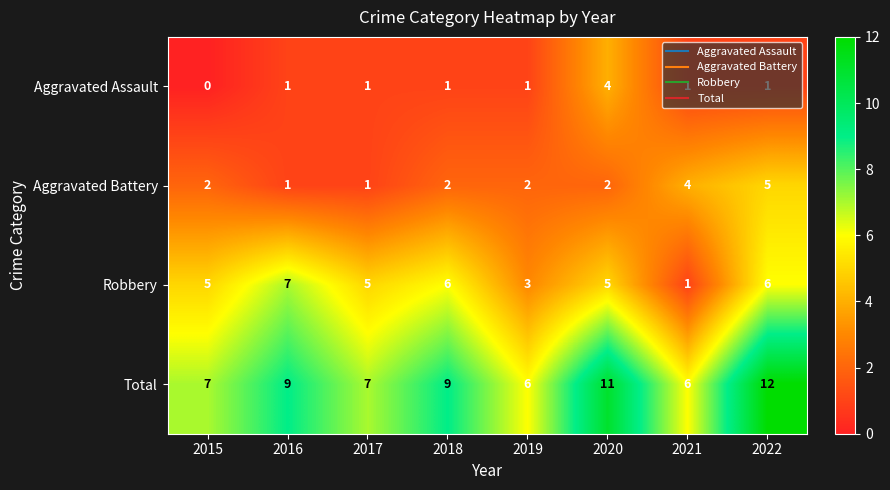

Count the number of data series in this chart.

4